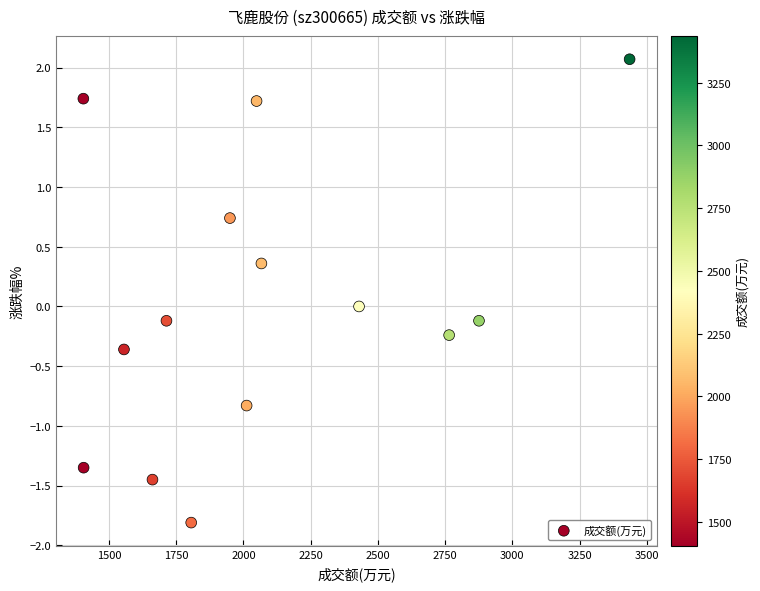

What is the range of Y values (max minus min)?

3.9